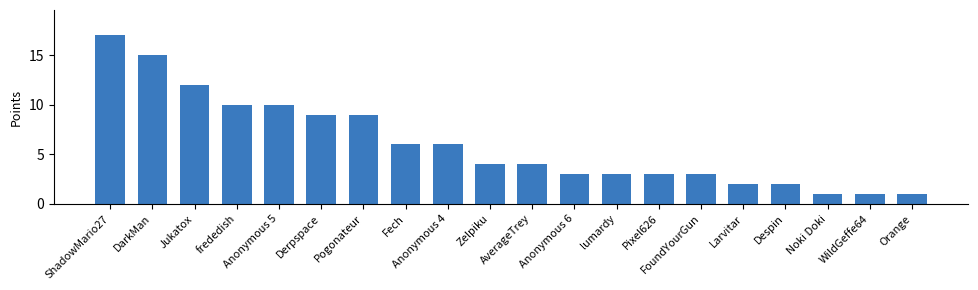

What is the maximum value shown in the chart?

17